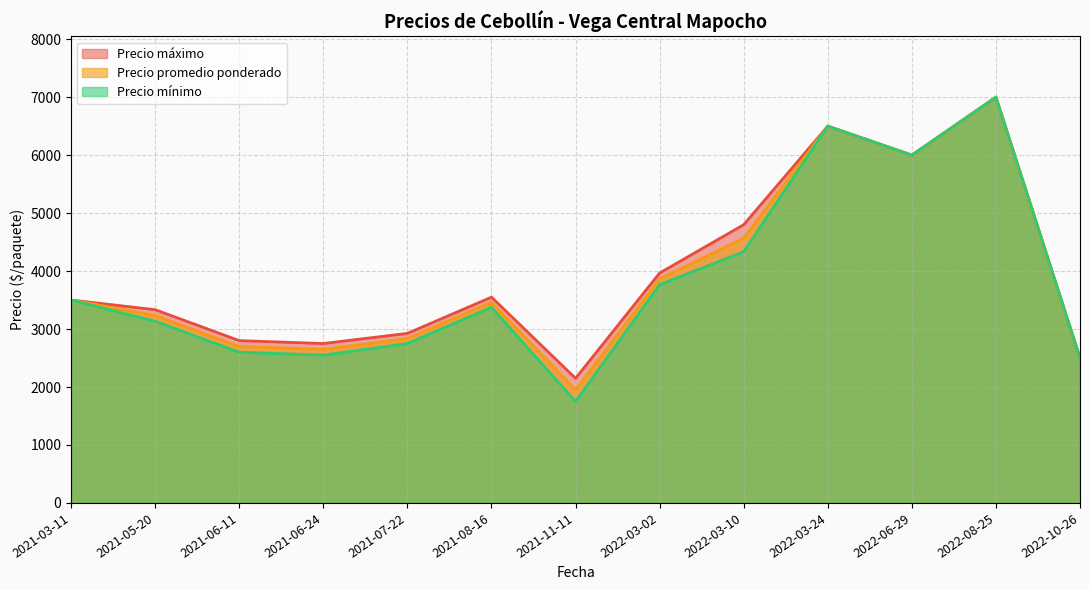

True or false: Precio promedio ponderado has more than 2 points higher than both neighbors.

True